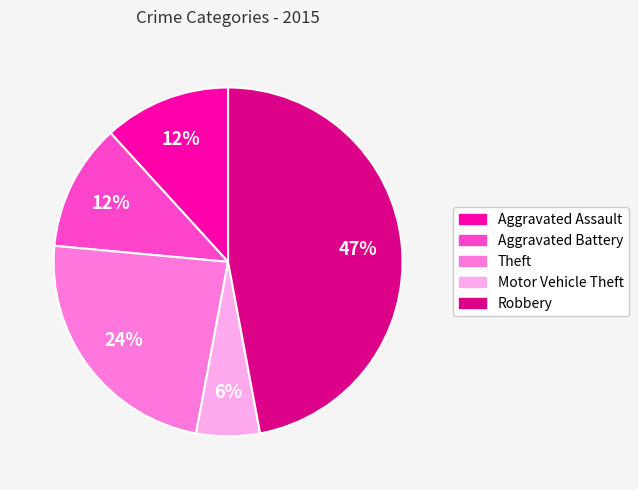

Which category has the smallest portion of the pie?

Motor Vehicle Theft